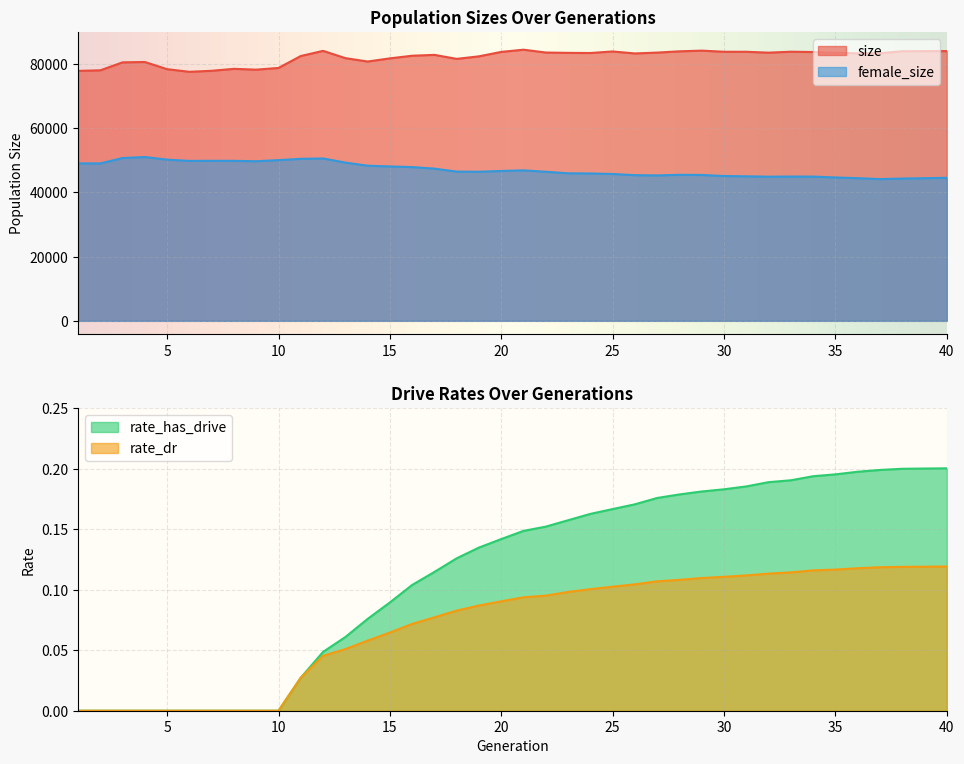

What is the total value across all series at 18?

128074.2